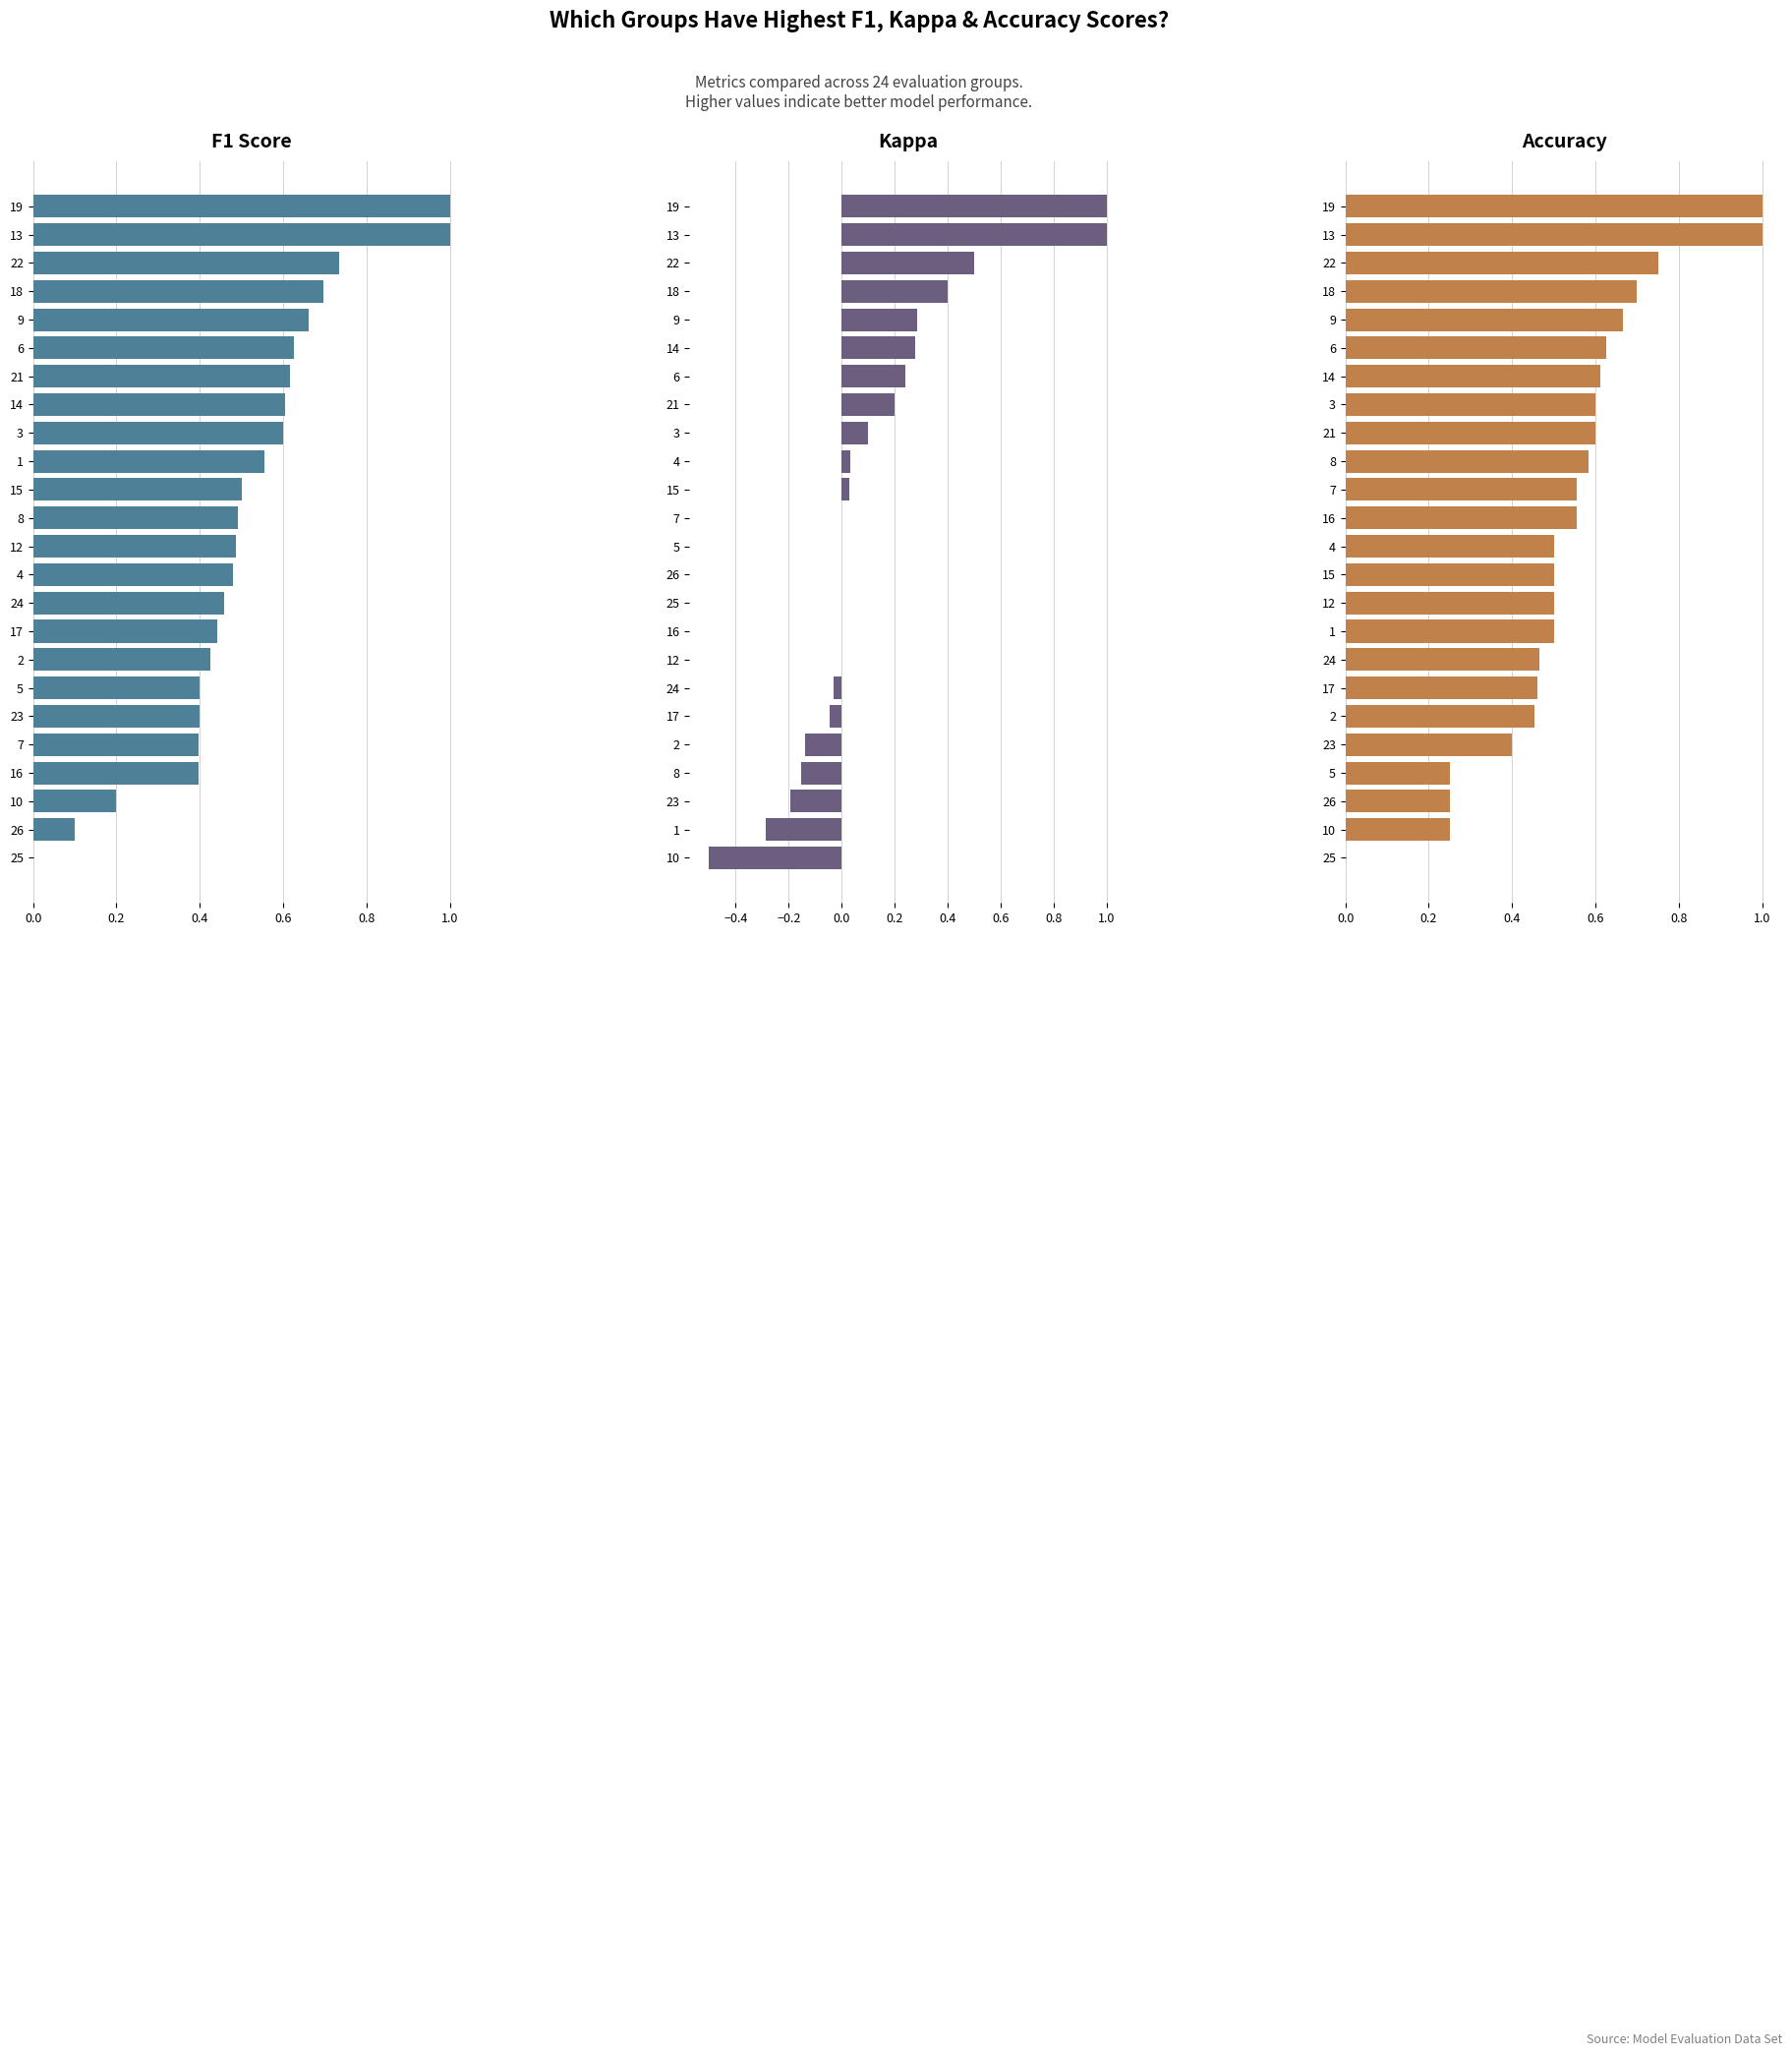

At how many categories does at least one series exceed 0?

23